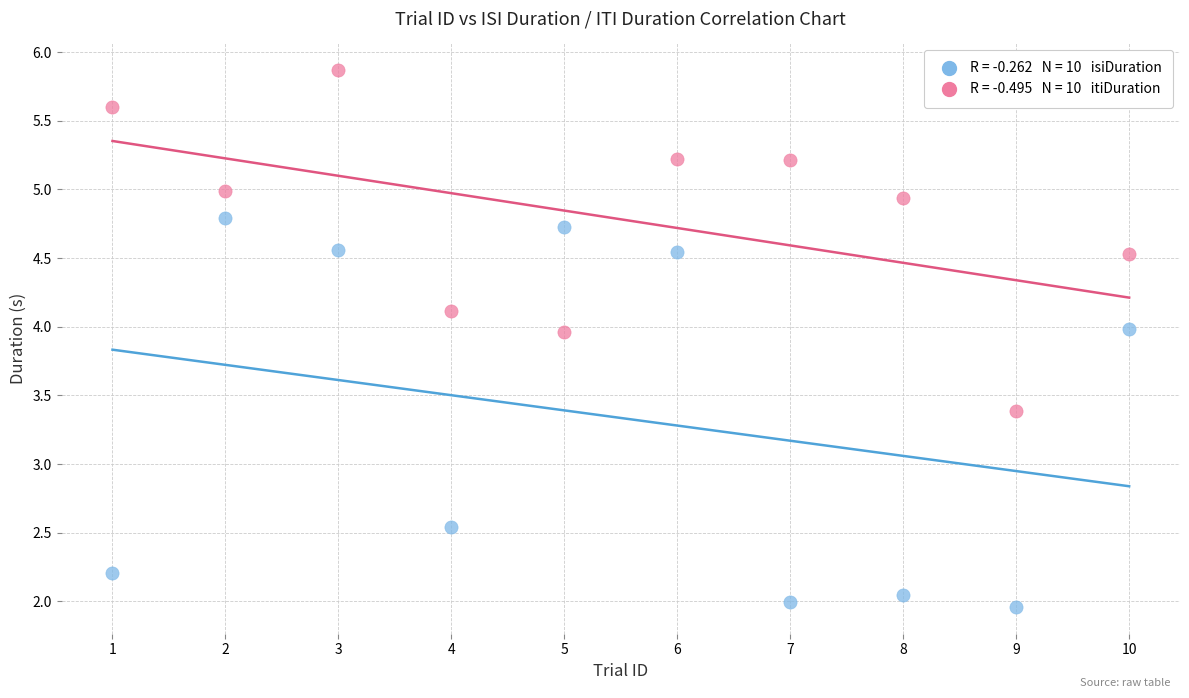

Across all series, what Y value is closest to 3?

3.4